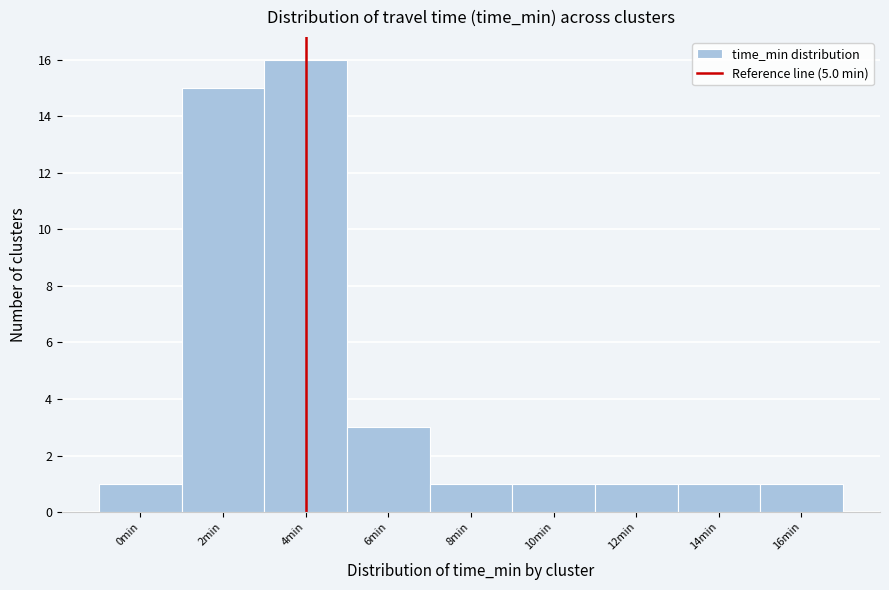

Reading left to right, extract all data points from this chart.

0min=1	2min=15	4min=16	6min=3	8min=1	10min=1	12min=1	14min=1	16min=1